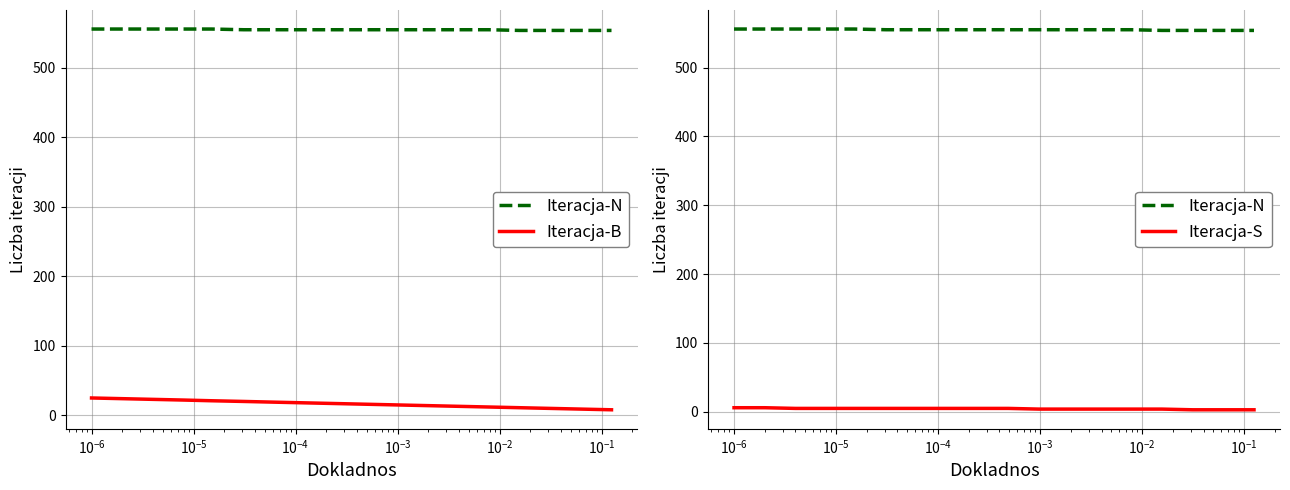

What are all the series names shown in the legend?

Iteracja-N, Iteracja-B, Iteracja-S